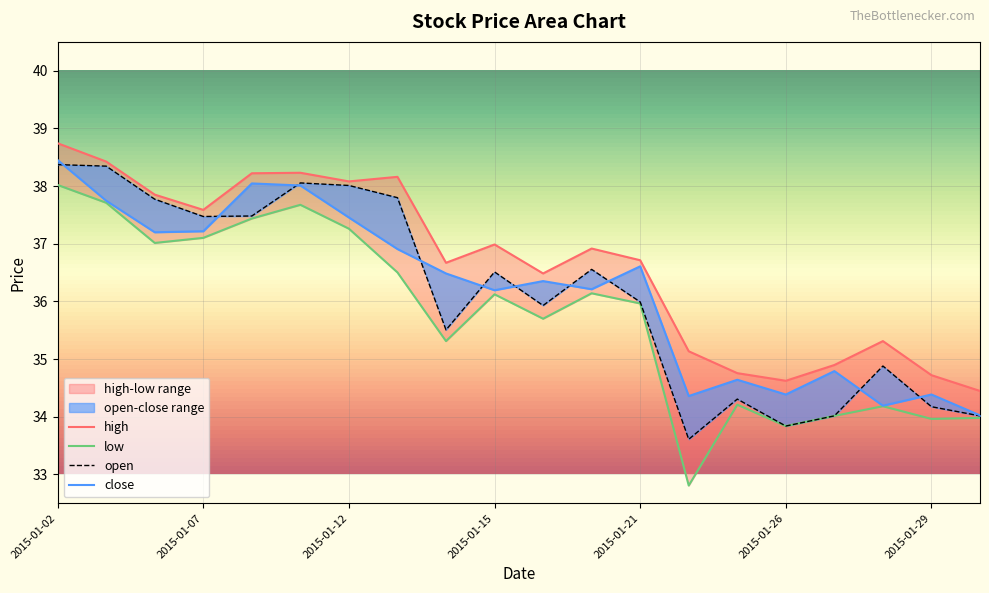

What is the value of the high point at the 3rd from the left?

37.9